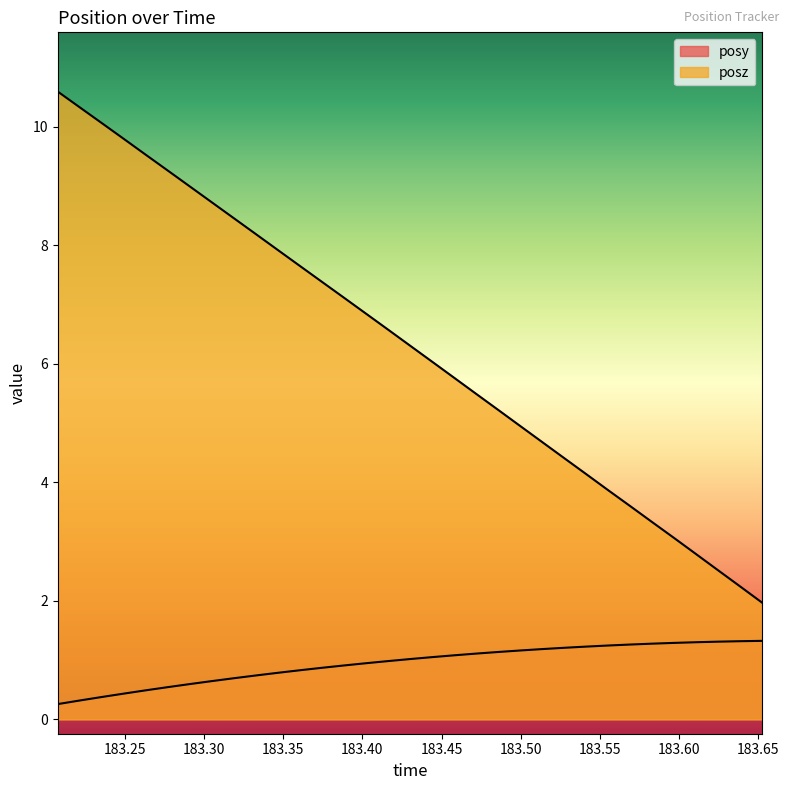

True or false: posy and posz cross at least once.

False